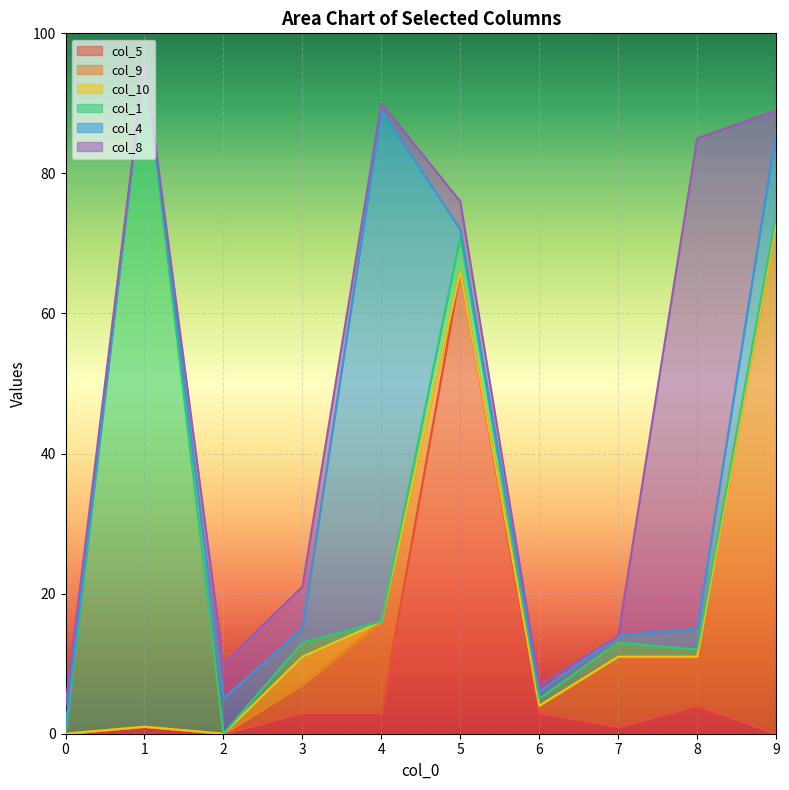

Reading left to right, list all the values displayed in this chart.

col_5: 0	1	0	3	3	66	3	1	4	0
col_9: 0	0	0	4	13	0	1	10	7	73
col_10: 0	0	0	4	0	0	0	0	0	0
col_1: 0	95	0	2	0	5	1	2	1	1
col_4: 1	0	5	2	73	1	1	1	3	12
col_8: 3	0	5	6	1	4	1	0	70	3